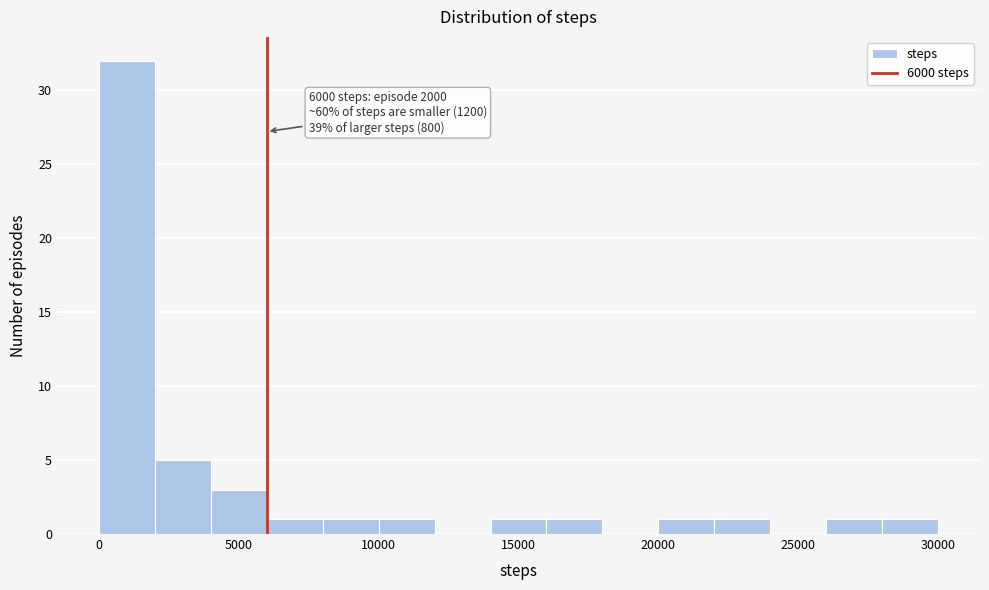

Read against the x-axis, roughly where is the centre of the tallest bar?

1000